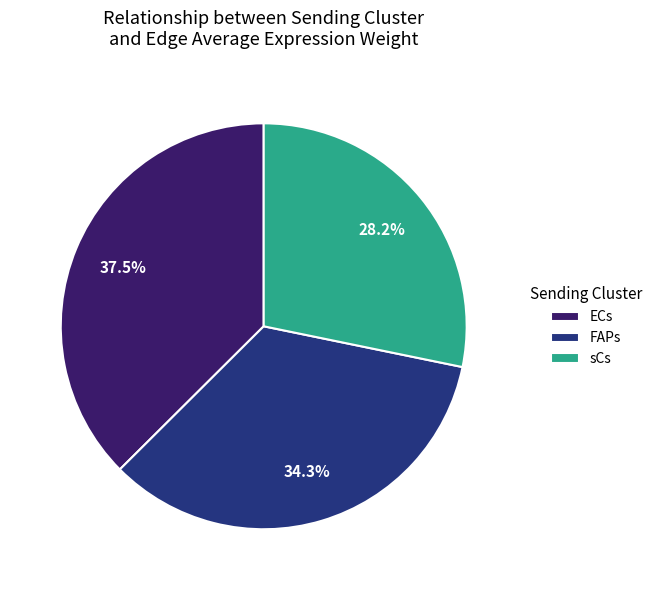

How many slices are in this pie chart?

3